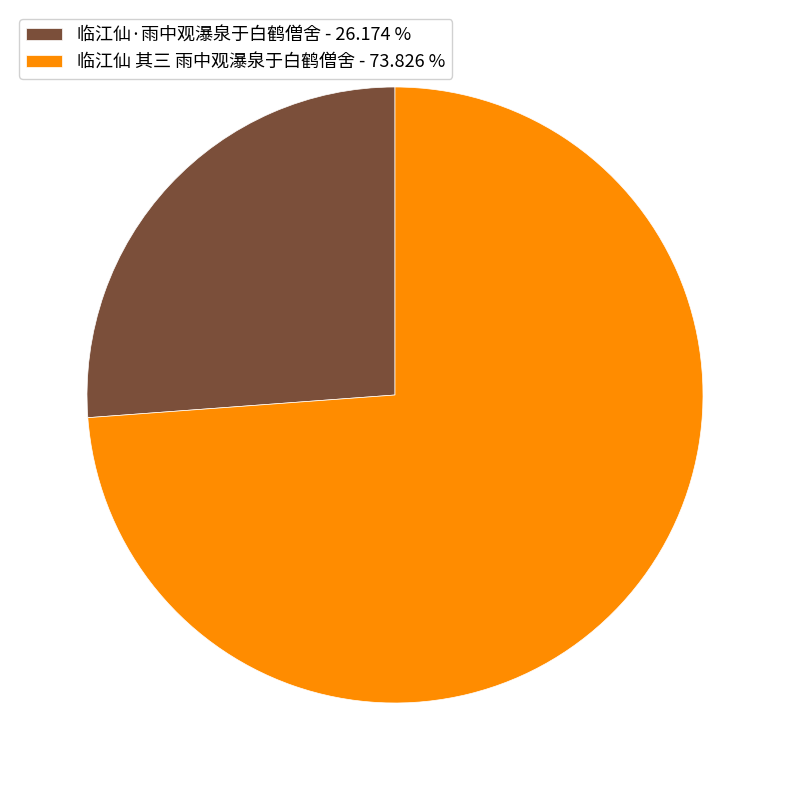

Rank the categories by value from highest to lowest.

临江仙 其三 雨中观瀑泉于白鹤僧舍, 临江仙·雨中观瀑泉于白鹤僧舍